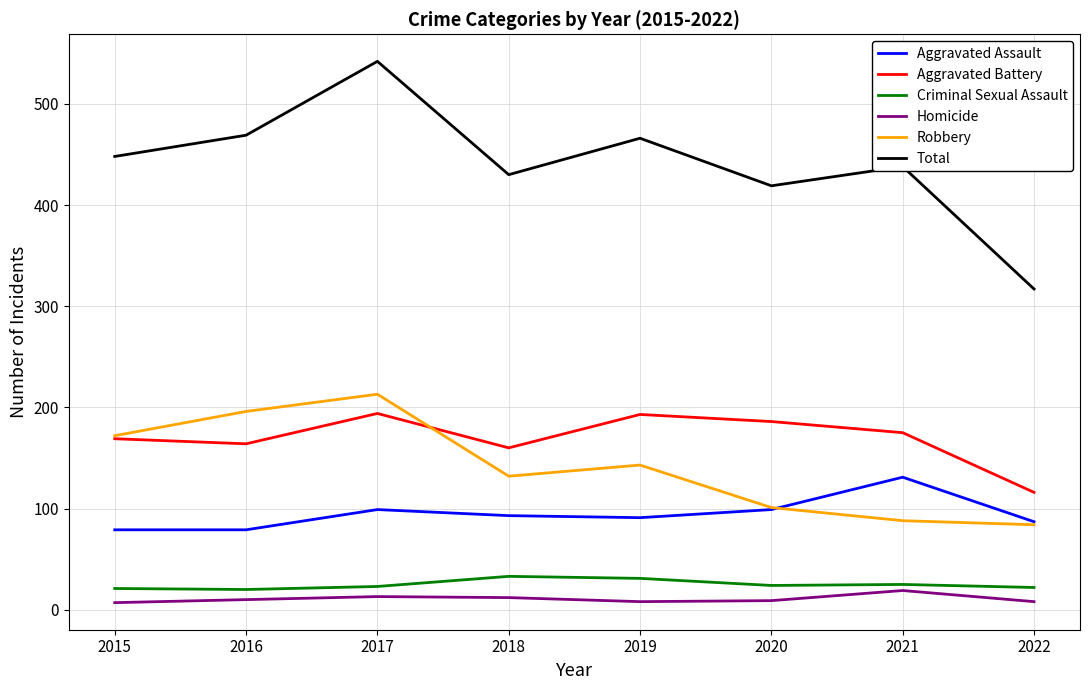

At which category does Total reach its first local valley?

2018